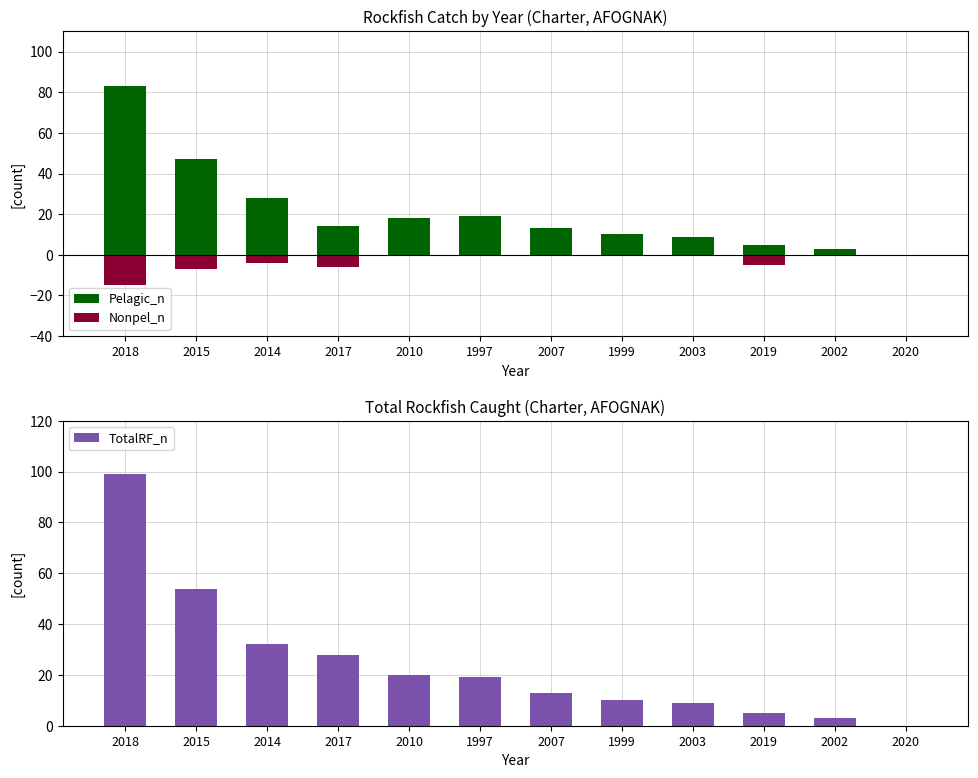

At which label is TotalRF_n closest to 49?

2015